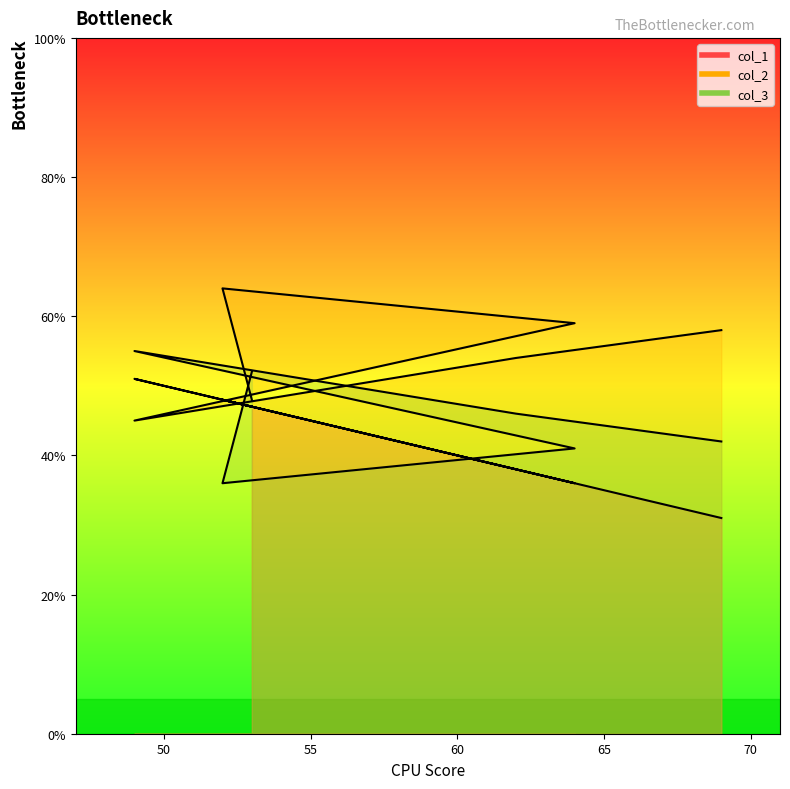

Rank the series by their maximum value, from lowest to highest.

col_1, col_3, col_2